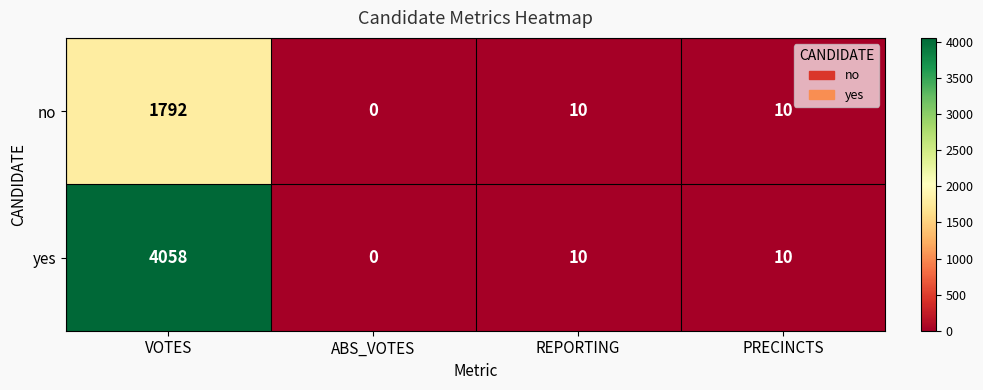

True or false: no has a value of 1792 at VOTES.

True